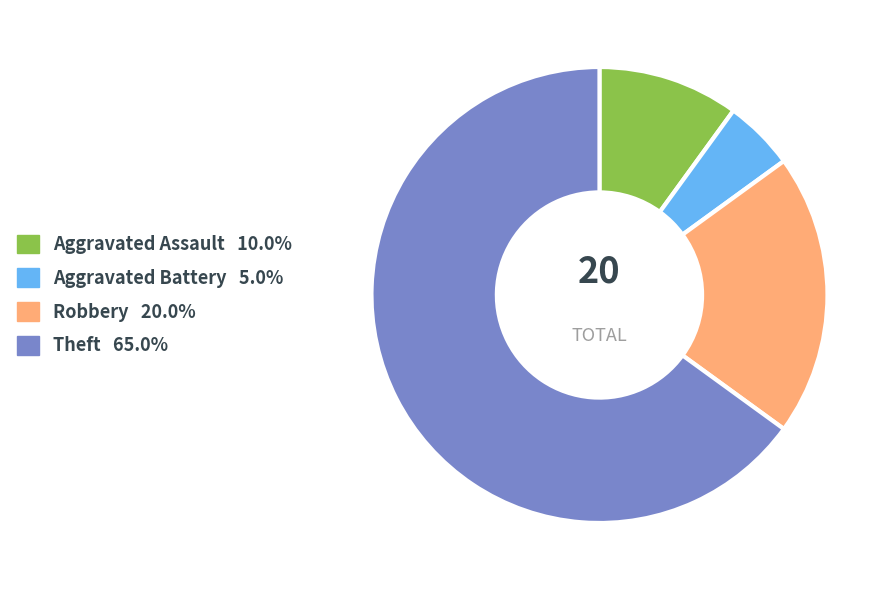

Approximately how many times larger is the value at Theft 65.0% compared to Aggravated Battery 5.0%?

13.0